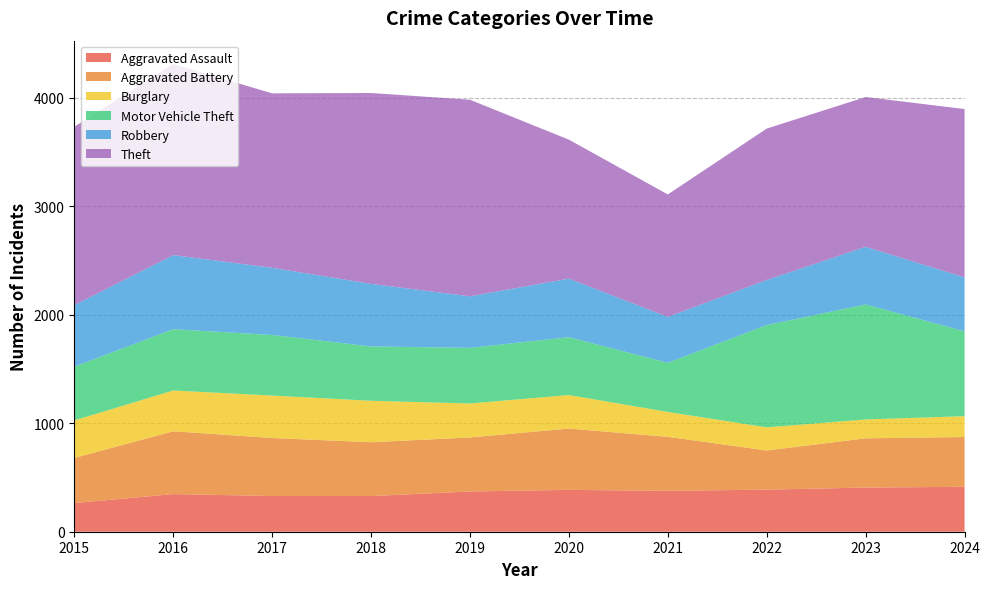

Reading right to left, what are all the values shown in this chart?

Aggravated Assault: 2024=414	2023=407	2022=388	2021=377	2020=386	2019=371	2018=329	2017=329	2016=347	2015=264
Aggravated Battery: 2024=459	2023=454	2022=361	2021=498	2020=565	2019=498	2018=496	2017=535	2016=579	2015=416
Burglary: 2024=192	2023=174	2022=213	2021=229	2020=309	2019=313	2018=382	2017=391	2016=376	2015=346
Motor Vehicle Theft: 2024=782	2023=1060	2022=943	2021=453	2020=533	2019=513	2018=501	2017=559	2016=565	2015=495
Robbery: 2024=498	2023=531	2022=416	2021=423	2020=540	2019=475	2018=577	2017=619	2016=683	2015=567
Theft: 2024=1551	2023=1381	2022=1395	2021=1129	2020=1281	2019=1812	2018=1759	2017=1608	2016=1761	2015=1645